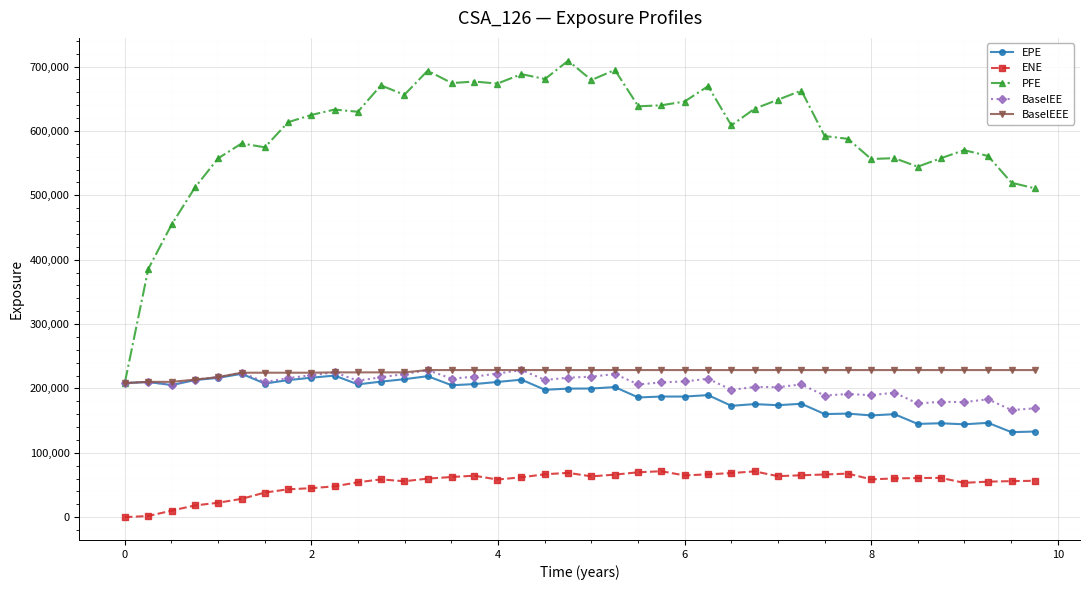

Which series has the widest spread of values?

PFE